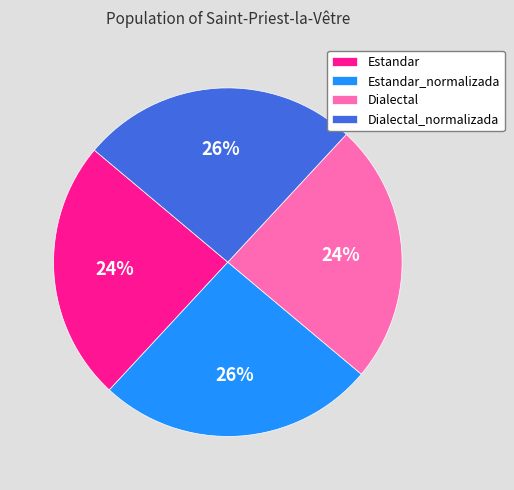

To the nearest percent, what is the difference between the Dialectal and Dialectal_normalizada slice percentages?

2%